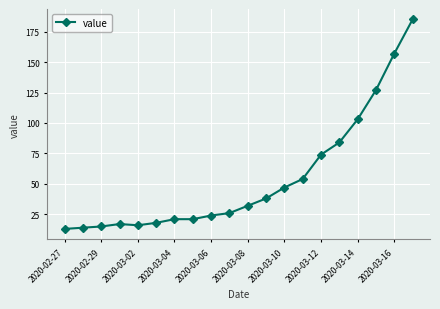

What is the smallest value displayed?

13